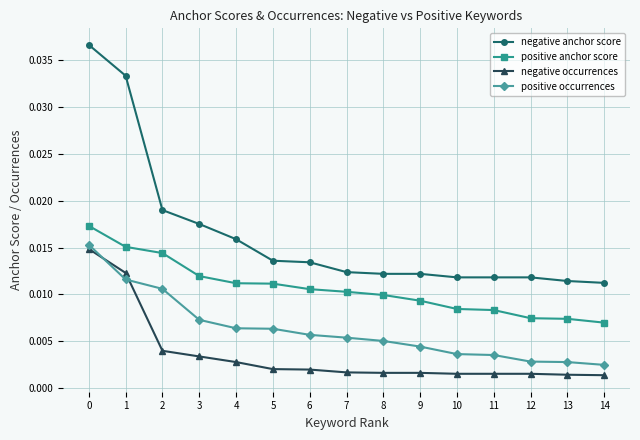

How many categories are shown in the chart?

15